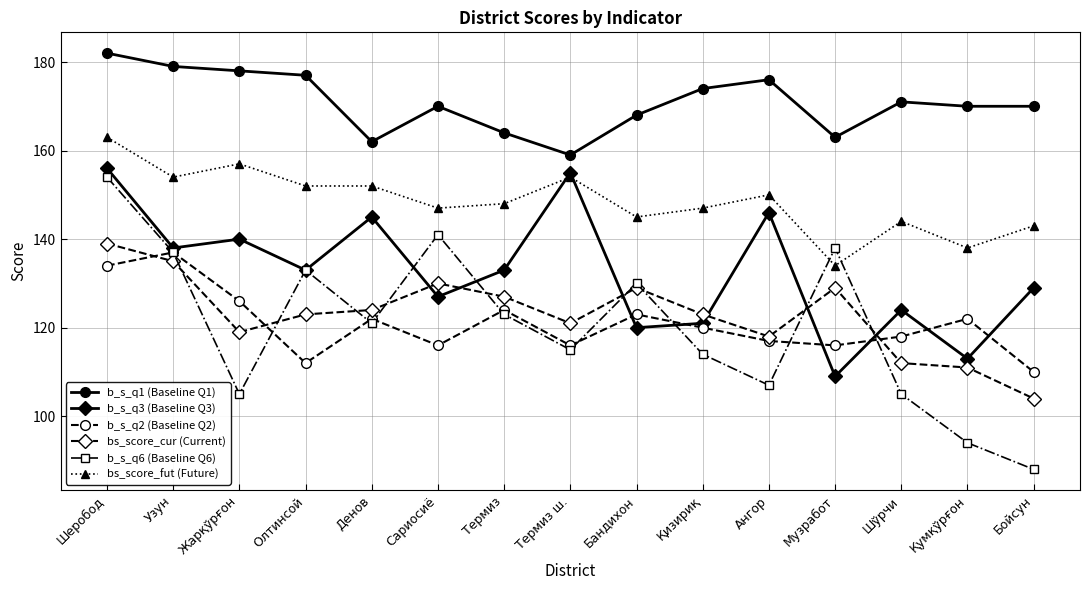

Rank the series at Бойсун from lowest to highest value.

b_s_q6 (Baseline Q6), bs_score_cur (Current), b_s_q2 (Baseline Q2), b_s_q3 (Baseline Q3), bs_score_fut (Future), b_s_q1 (Baseline Q1)